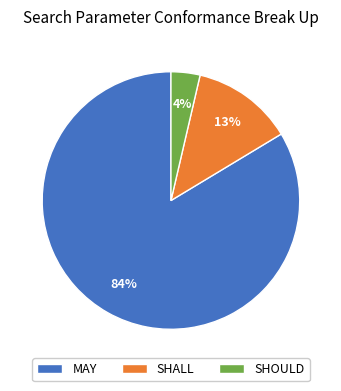

Which category has the smallest portion of the pie?

SHOULD